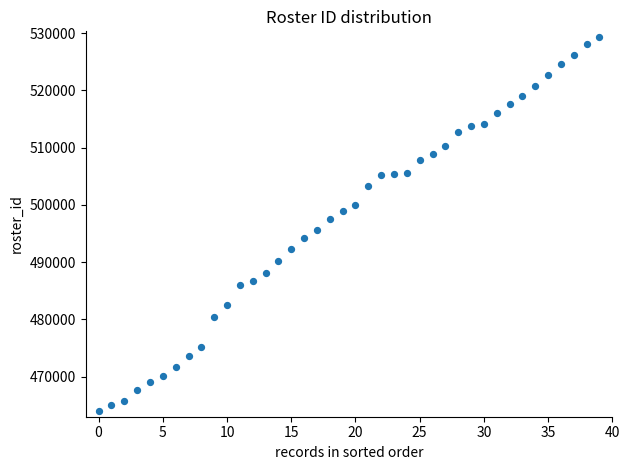

What is the range of Y values (max minus min)?

65343